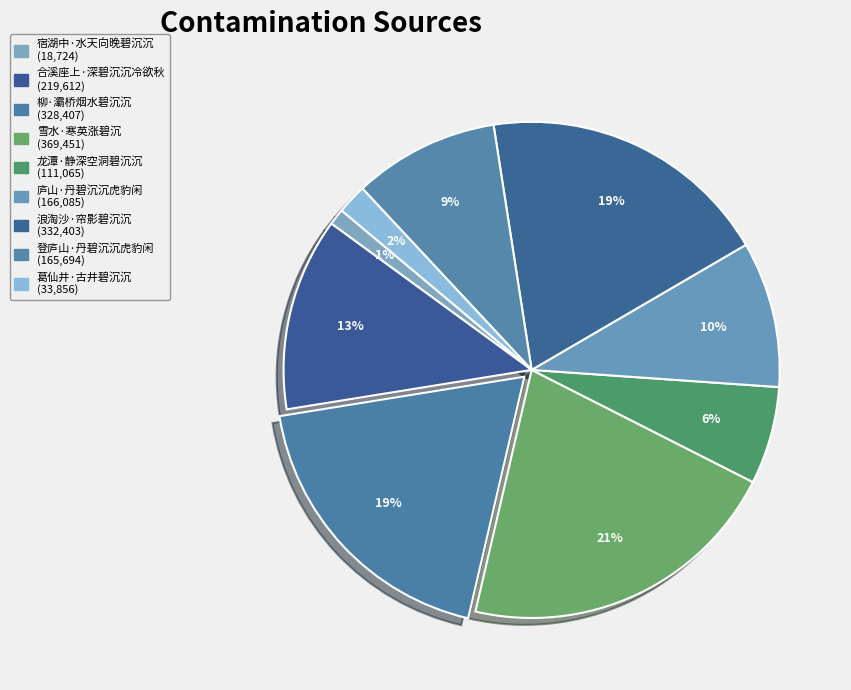

How many slices are in this pie chart?

9